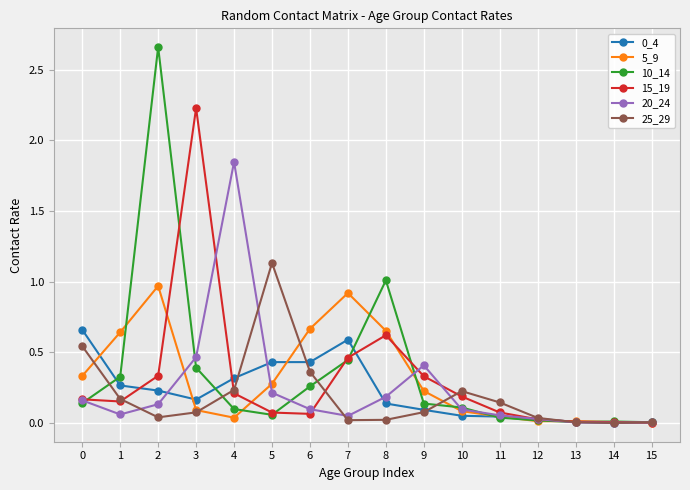

True or false: 25_29 has more than 1 points higher than both neighbors.

True